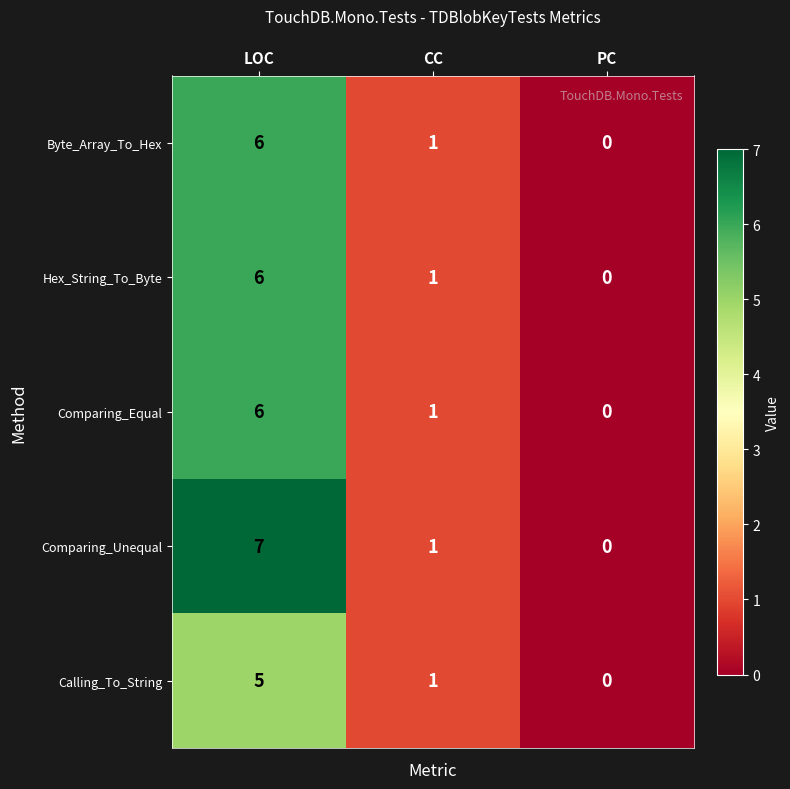

The Hex_String_To_Byte series shows -3 at PC. True or false?

False